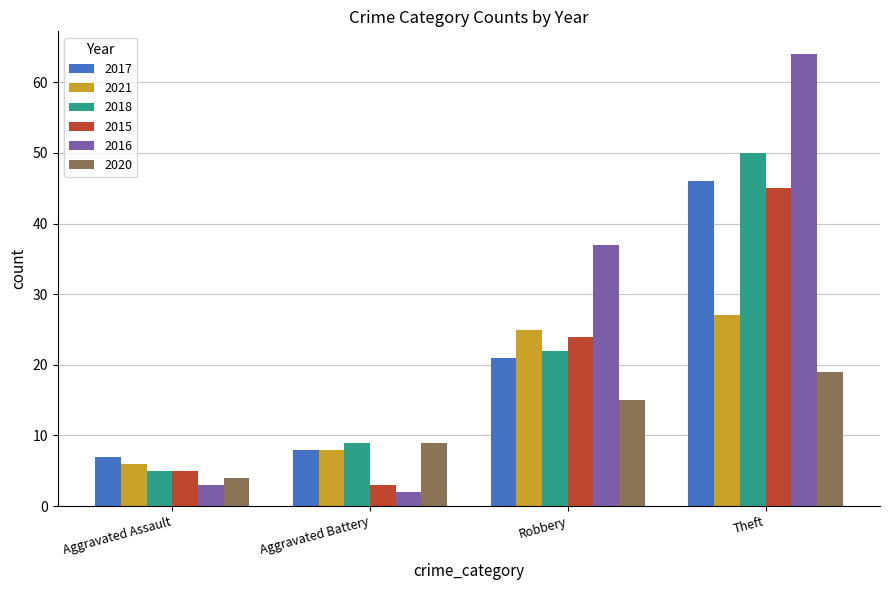

What is the value of the 2018 bar at the 1st from the left?

5